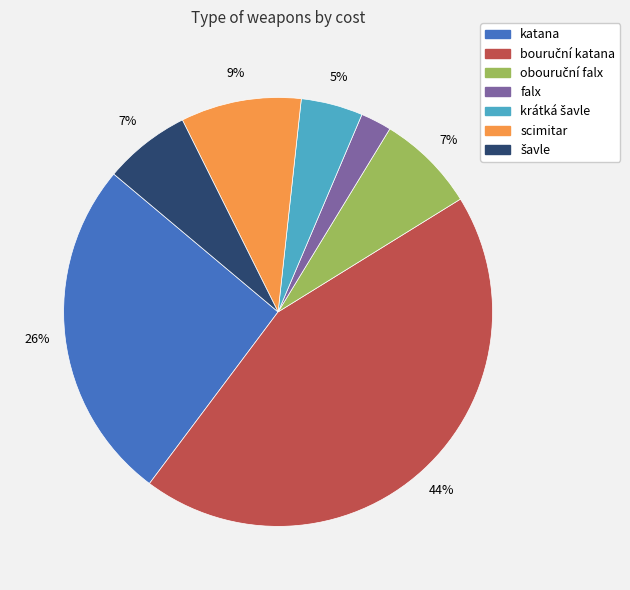

Which category has the smallest portion of the pie?

falx